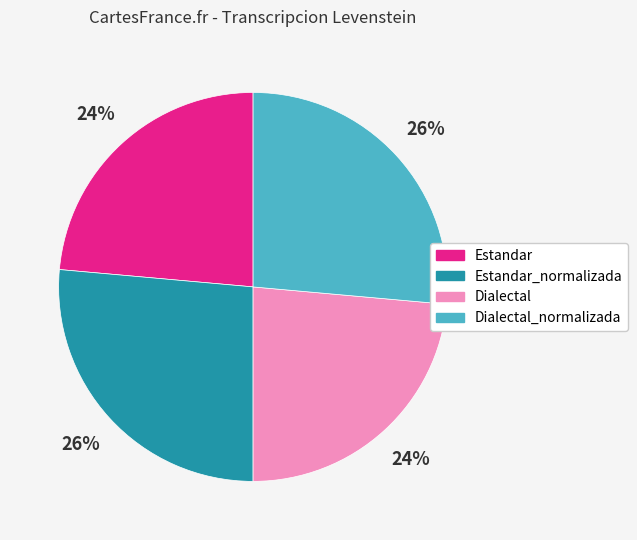

True or false: Estandar accounts for 24% of the total.

True